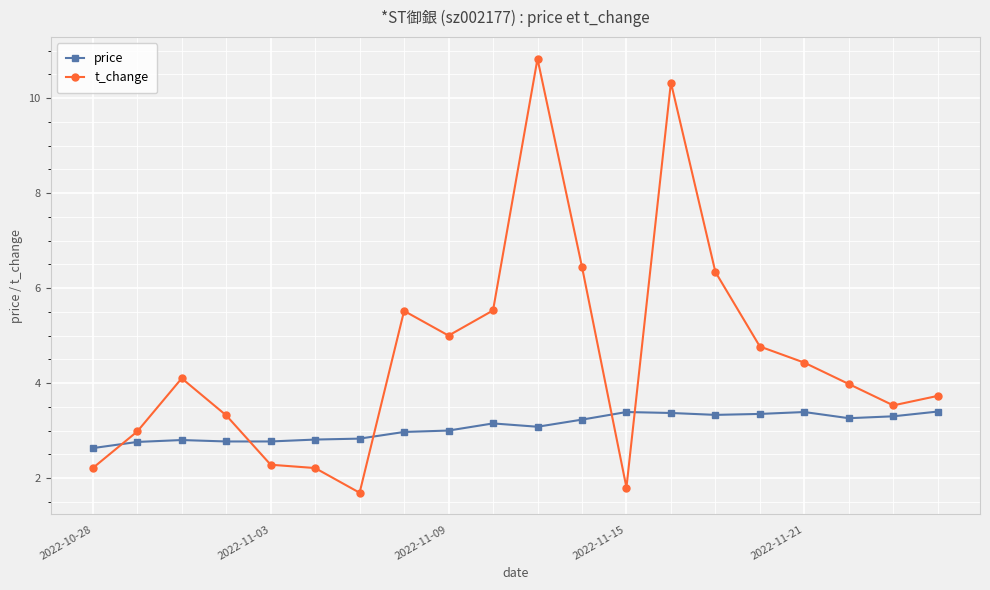

After their last crossing, which series has the higher values: t_change or price?

t_change